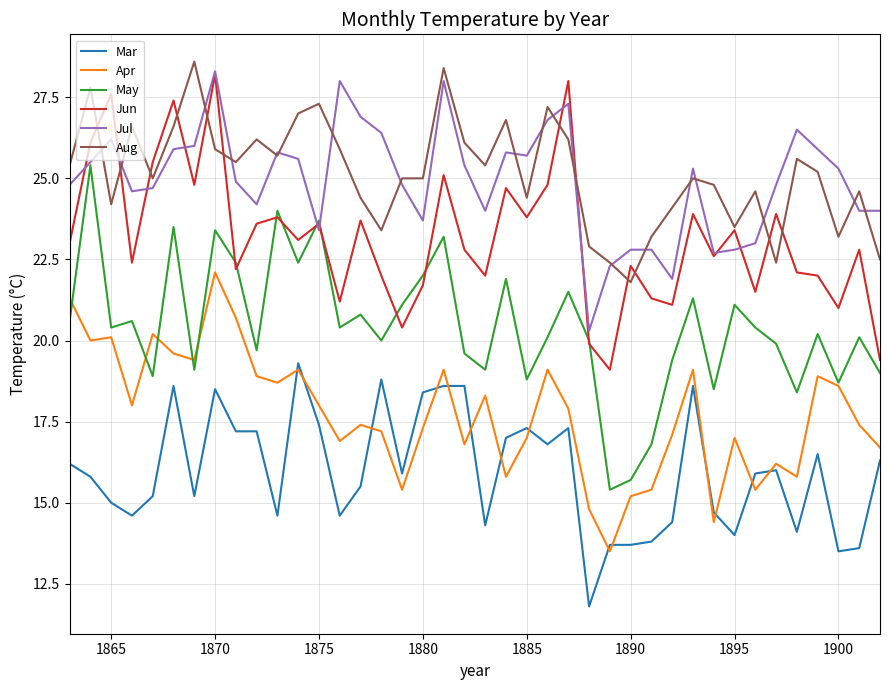

Reading left to right, what are all the values shown in this chart?

Mar: 16.2	15.8	15.0	14.6	15.2	18.6	15.2	18.5	17.2	17.2	14.6	19.3	17.4	14.6	15.5	18.8	15.9	18.4	18.6	18.6	14.3	17.0	17.3	16.8	17.3	11.8	13.7	13.7	13.8	14.4	18.6	14.7	14.0	15.9	16.0	14.1	16.5	13.5	13.6	16.3
Apr: 21.3	20.0	20.1	18.0	20.2	19.6	19.4	22.1	20.7	18.9	18.7	19.1	18.0	16.9	17.4	17.2	15.4	17.3	19.1	16.8	18.3	15.8	17.0	19.1	17.9	14.8	13.5	15.2	15.4	17.1	19.1	14.4	17.0	15.4	16.2	15.8	18.9	18.6	17.4	16.7
May: 20.6	25.4	20.4	20.6	18.9	23.5	19.1	23.4	22.4	19.7	24.0	22.4	23.7	20.4	20.8	20.0	21.1	22.0	23.2	19.6	19.1	21.9	18.8	20.1	21.5	20.0	15.4	15.7	16.8	19.4	21.3	18.5	21.1	20.4	19.9	18.4	20.2	18.7	20.1	19.0
Jun: 23.0	26.1	27.6	22.4	25.5	27.4	24.8	28.2	22.2	23.6	23.8	23.1	23.6	21.2	23.7	22.0	20.4	21.7	25.1	22.8	22.0	24.7	23.8	24.8	28.0	19.9	19.1	22.3	21.3	21.1	23.9	22.6	23.4	21.5	23.9	22.1	22.0	21.0	22.8	19.4
Jul: 24.8	25.5	26.2	24.6	24.7	25.9	26.0	28.3	24.9	24.2	25.8	25.6	23.4	28.0	26.9	26.4	24.8	23.7	28.0	25.4	24.0	25.8	25.7	26.8	27.3	20.3	22.3	22.8	22.8	21.9	25.3	22.7	22.8	23.0	24.8	26.5	25.9	25.3	24.0	24.0
Aug: 25.4	27.8	24.2	26.6	25.0	26.6	28.6	25.9	25.5	26.2	25.7	27.0	27.3	25.9	24.4	23.4	25.0	25.0	28.4	26.1	25.4	26.8	24.4	27.2	26.2	22.9	22.4	21.8	23.2	24.1	25.0	24.8	23.5	24.6	22.4	25.6	25.2	23.2	24.6	22.5